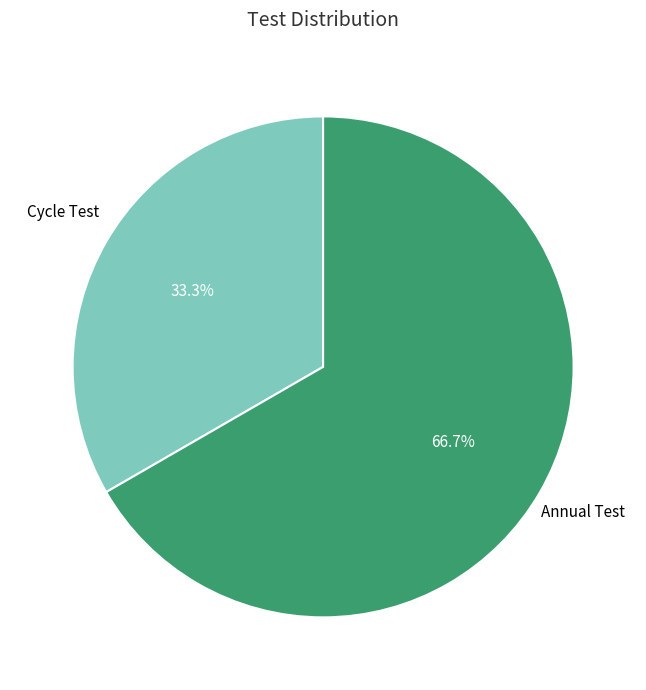

Does any single category account for the majority?

Yes